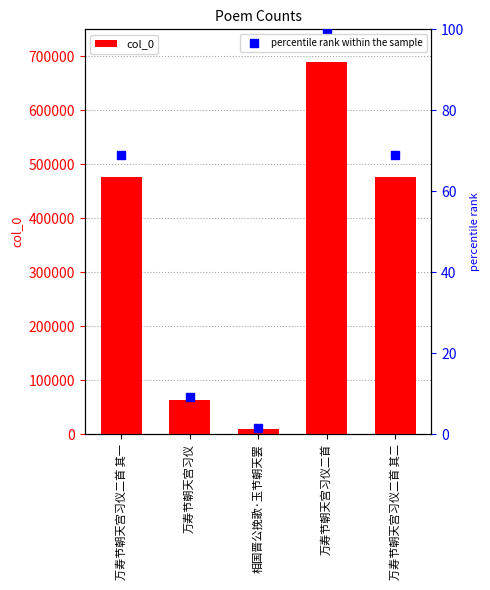

Are the bars horizontal?

No